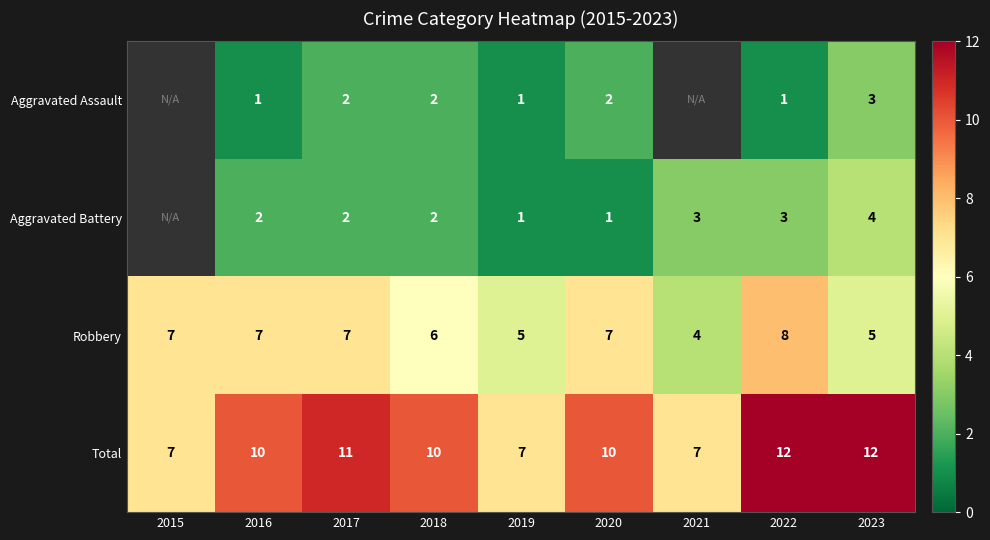

The Aggravated Battery series shows 3 at 2023. True or false?

False